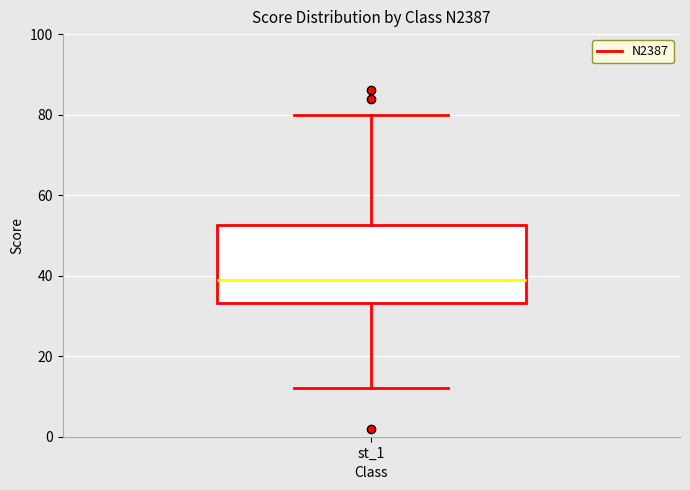

Read this box plot against the y-axis: the position of the median line, the range covered by the box, and the ends of both whiskers. The values are not printed on the chart, so give them approximately, as read against the axis.

median 40, box 34 to 52, whiskers 12 to 80